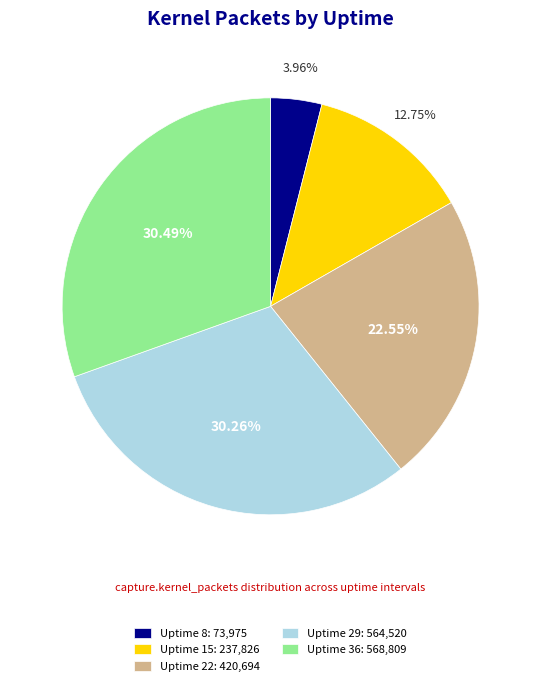

How many slices are in this pie chart?

5